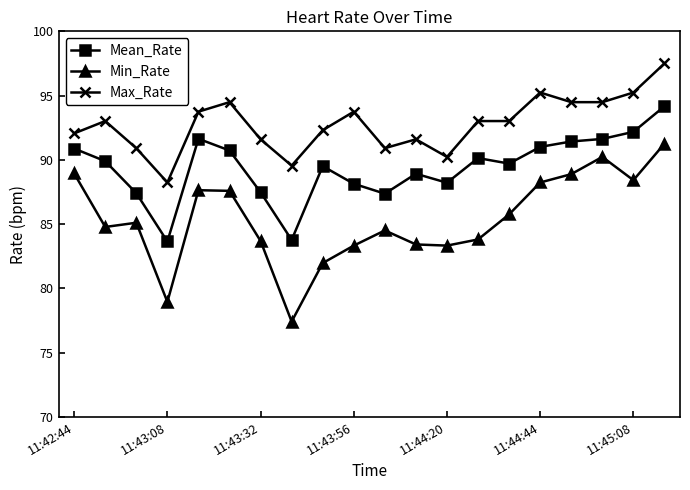

Is this an area chart (filled region under the line)?

No